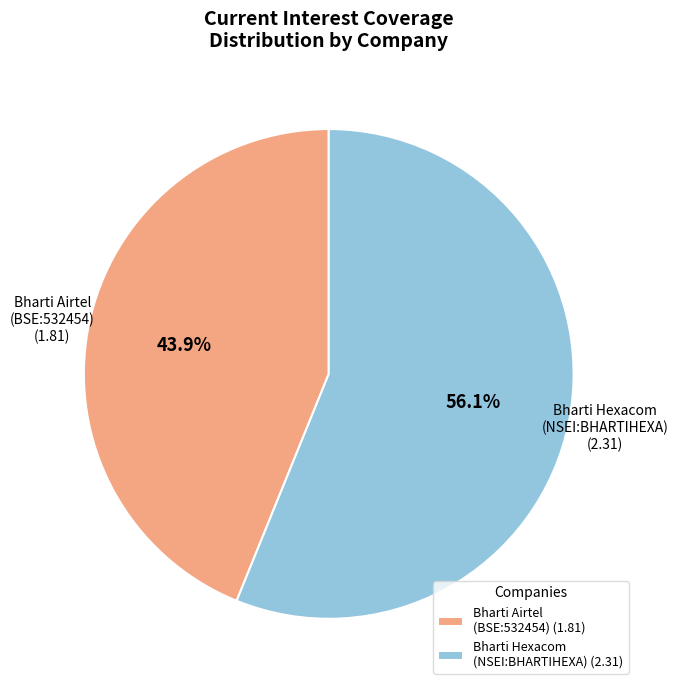

Count the number of slices in the pie.

2